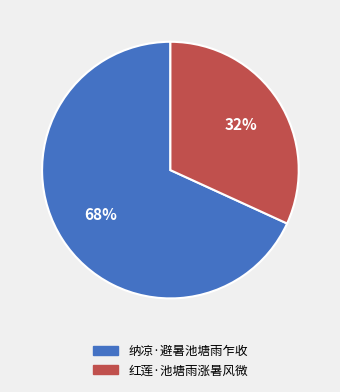

Between 纳凉·避暑池塘雨乍收 and 红莲·池塘雨涨暑风微, which is larger?

纳凉·避暑池塘雨乍收